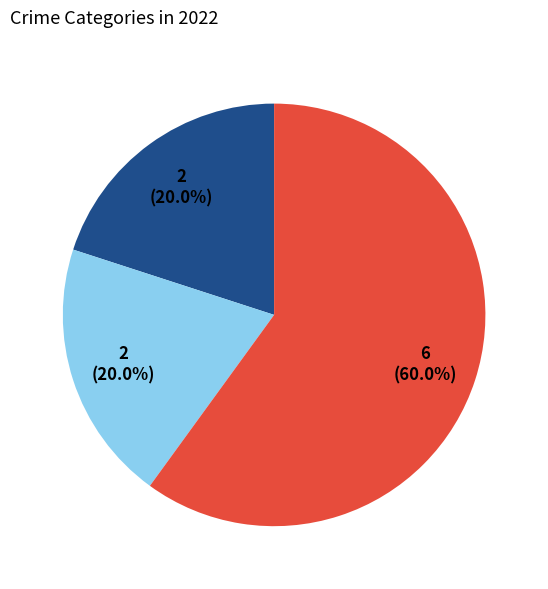

Is there any slice that represents more than half of the pie?

Yes